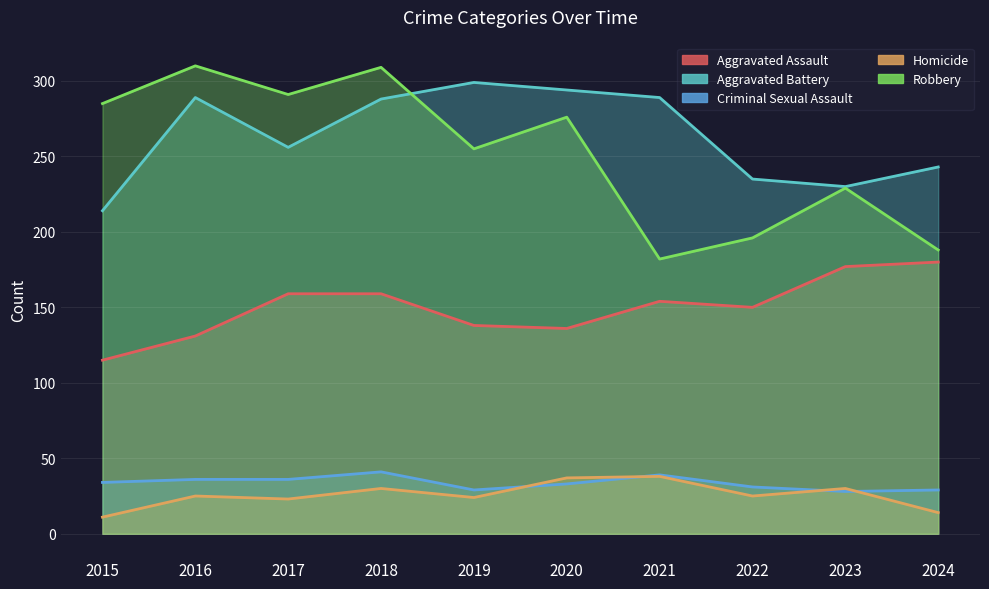

What is the maximum value shown in the chart?

310